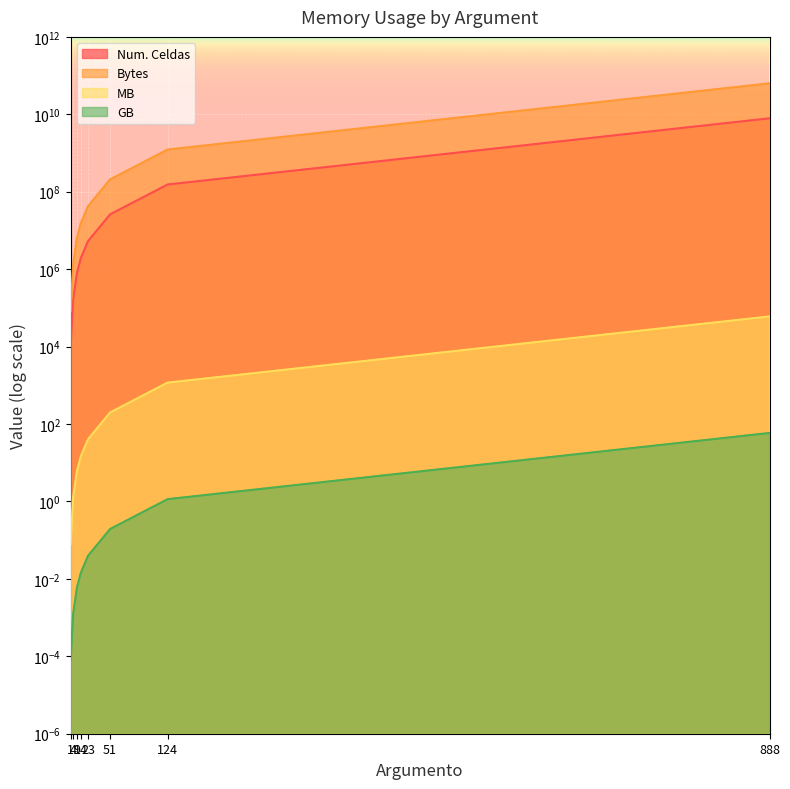

Is it true that GB equals 0.0 at 1?

False